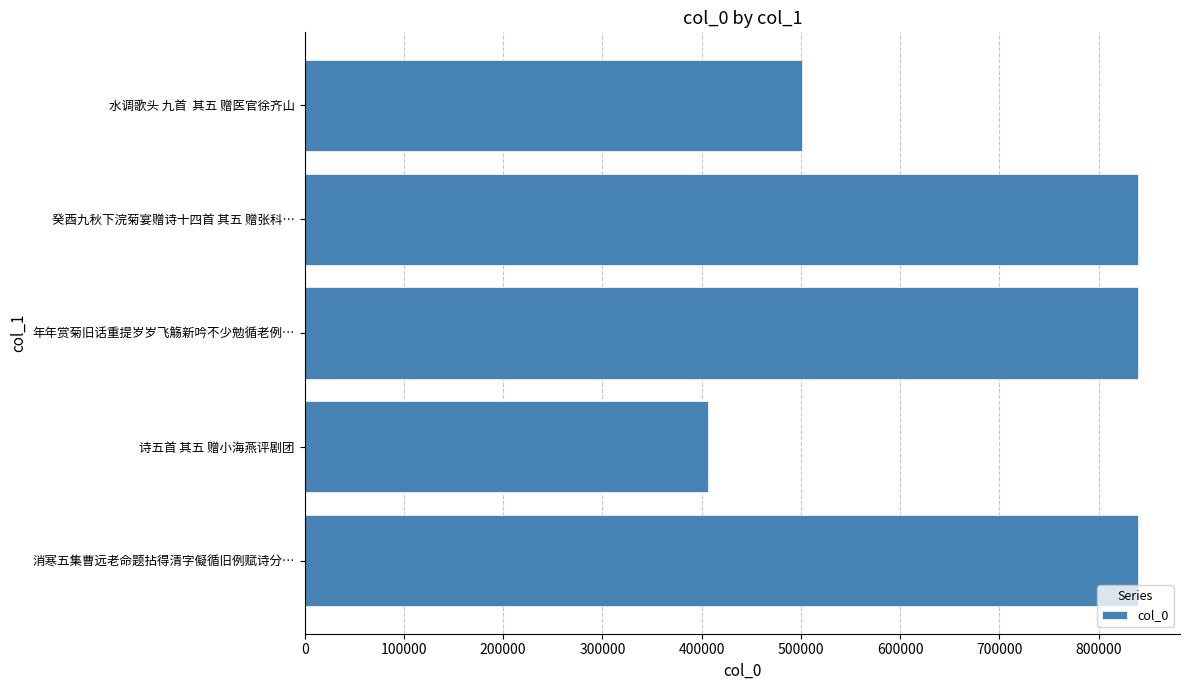

What is the maximum value shown in the chart?

839896